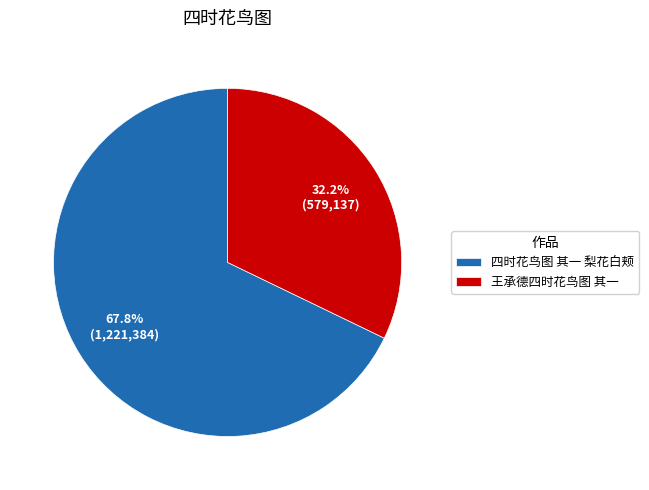

How many segments does this pie chart have?

2